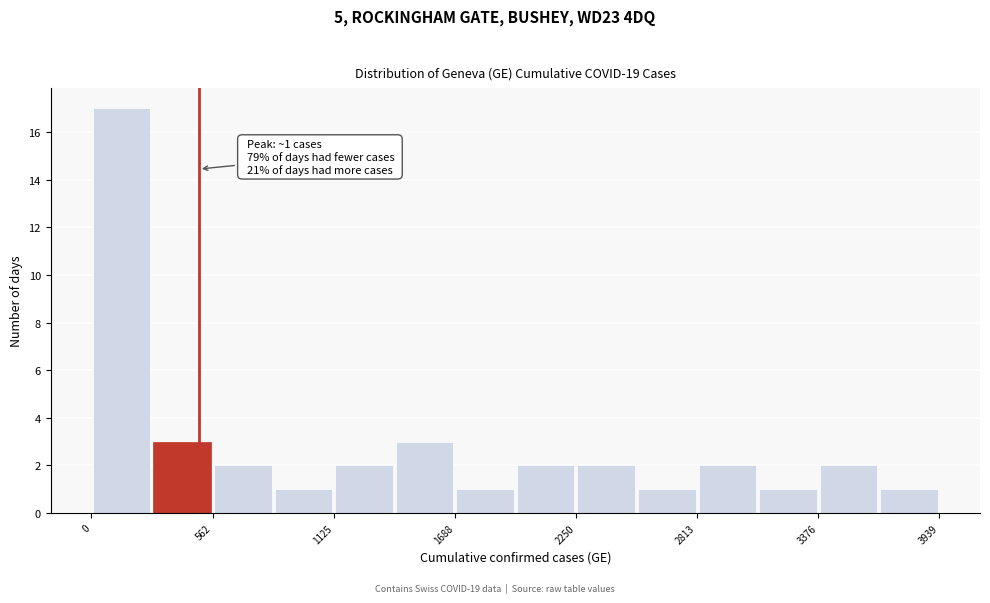

Read against the x-axis, roughly where is the centre of the tallest bar?

100